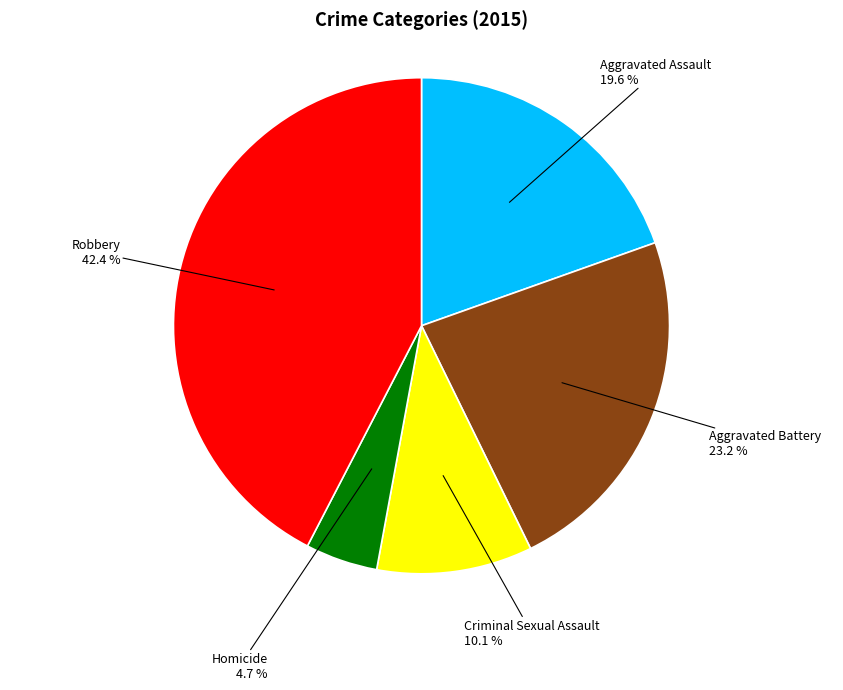

Is there any slice that represents more than half of the pie?

No